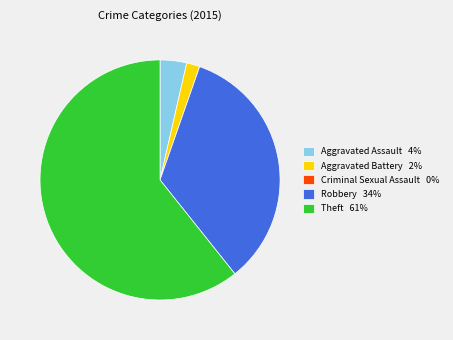

What is the largest slice in the pie chart?

Theft